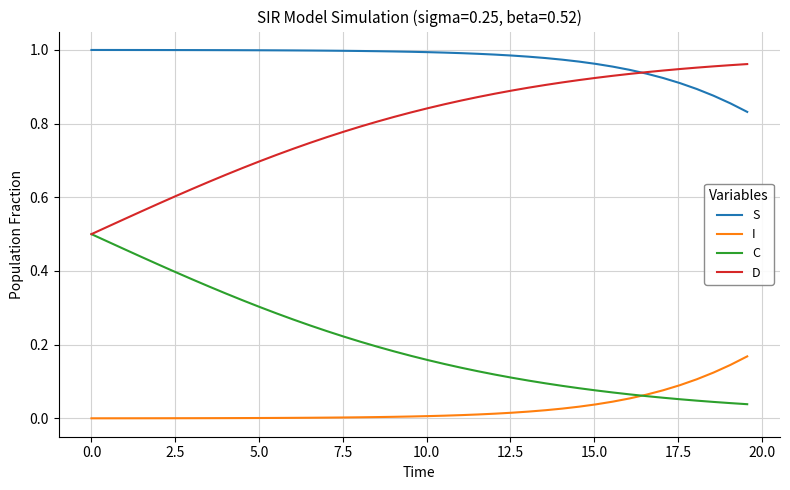

True or false: S and I cross at least once.

False